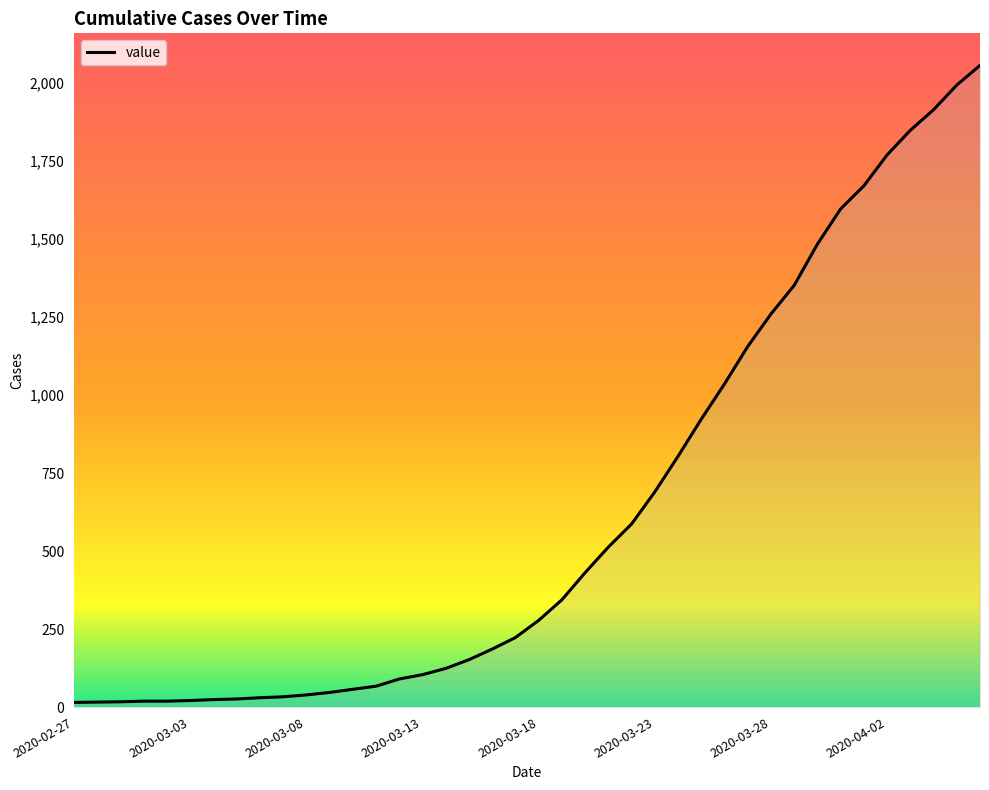

What is the greatest value displayed?

2057